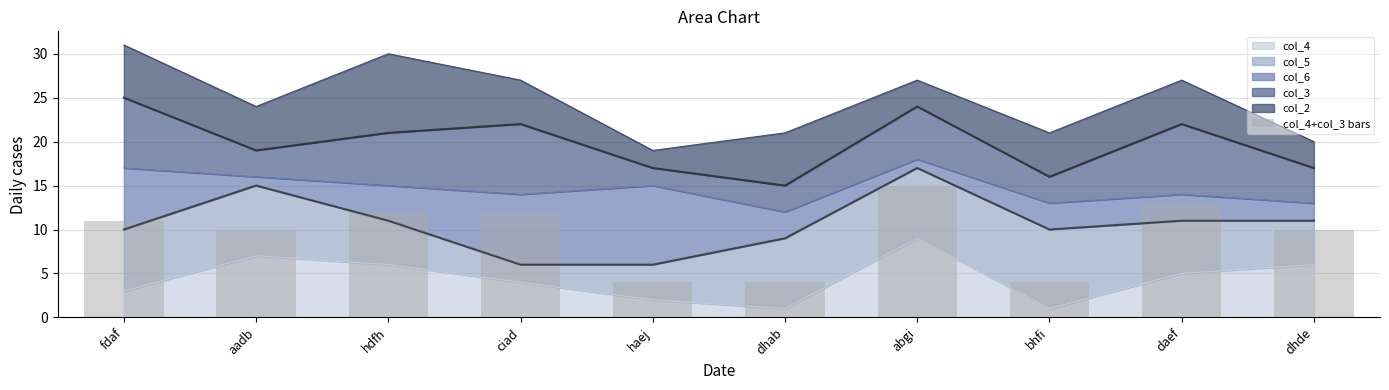

Is it true that the value at bhfi is 4?

True